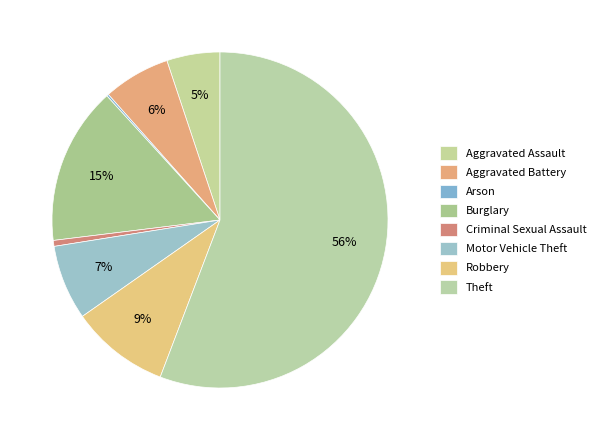

To the nearest percent, what portion does Aggravated Battery represent?

6%